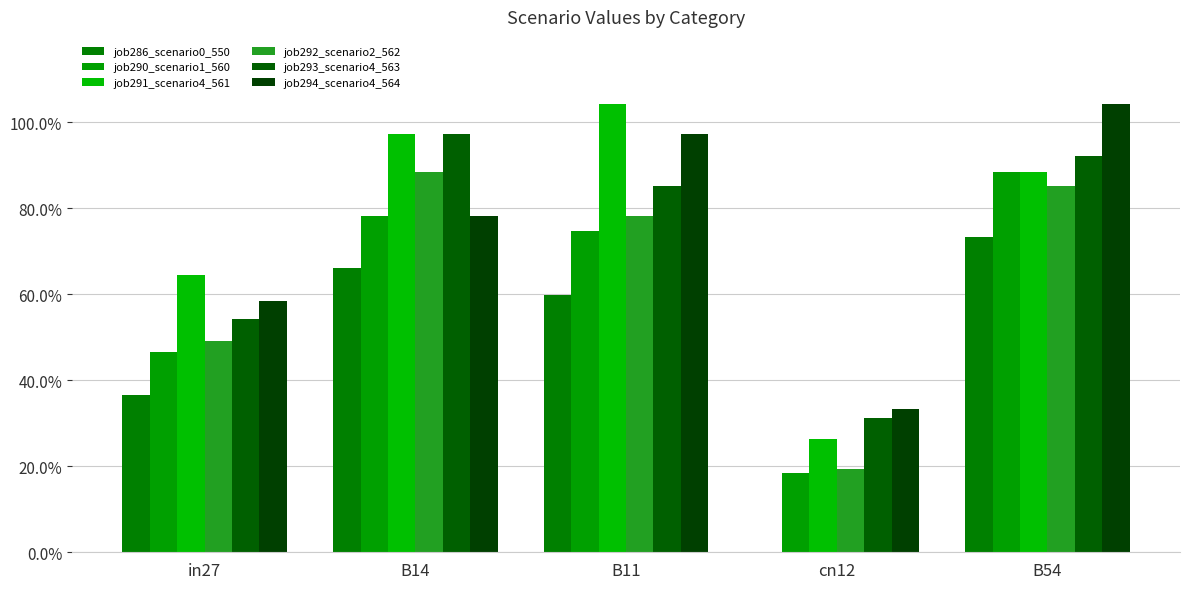

What is the average value of the job291_scenario4_561 series?

0.8